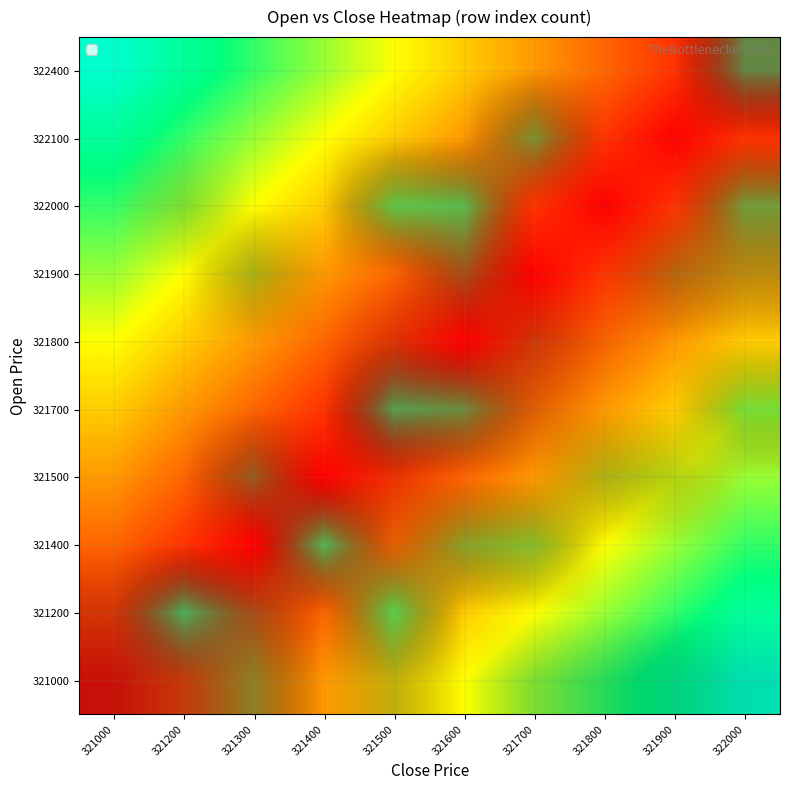

Which has a higher value, 321300 or 321000?

321300